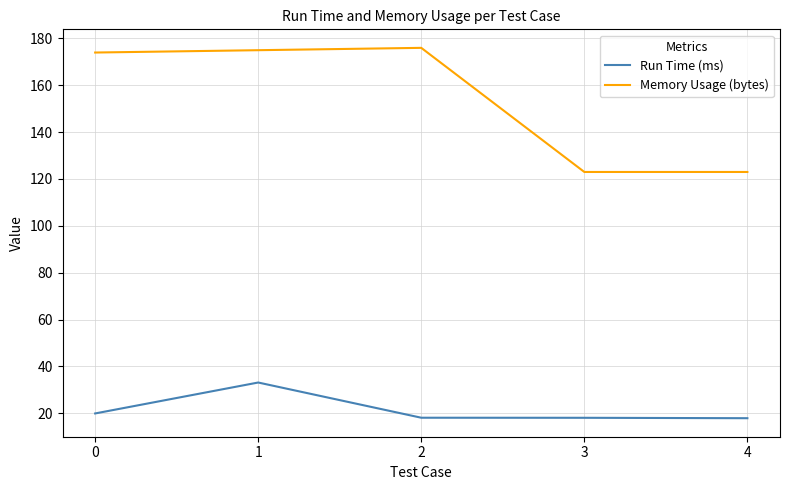

True or false: Run Time (ms) has a value of 3.7 at 2.

False